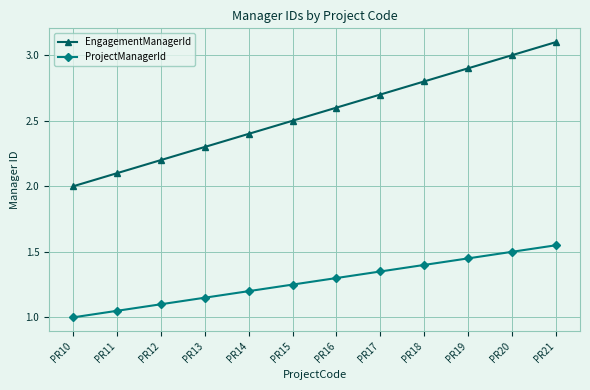

Does the chart display data point markers on the line(s)?

Yes